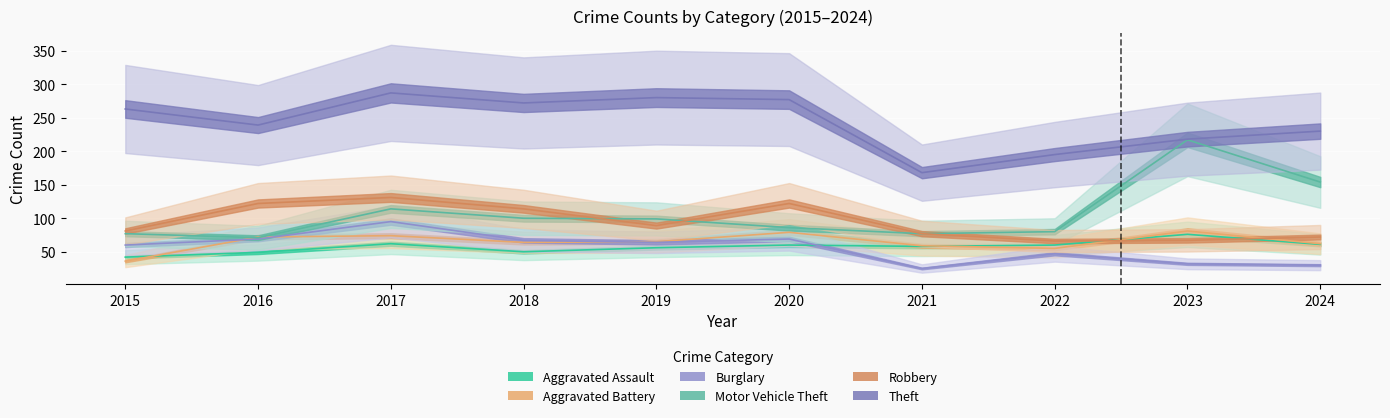

Between 2021 and 2023, which series saw the biggest shift?

Motor Vehicle Theft